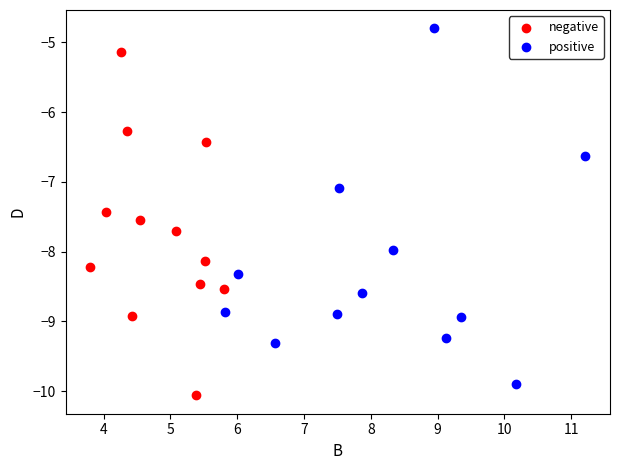

Which series reaches the minimum Y coordinate?

negative